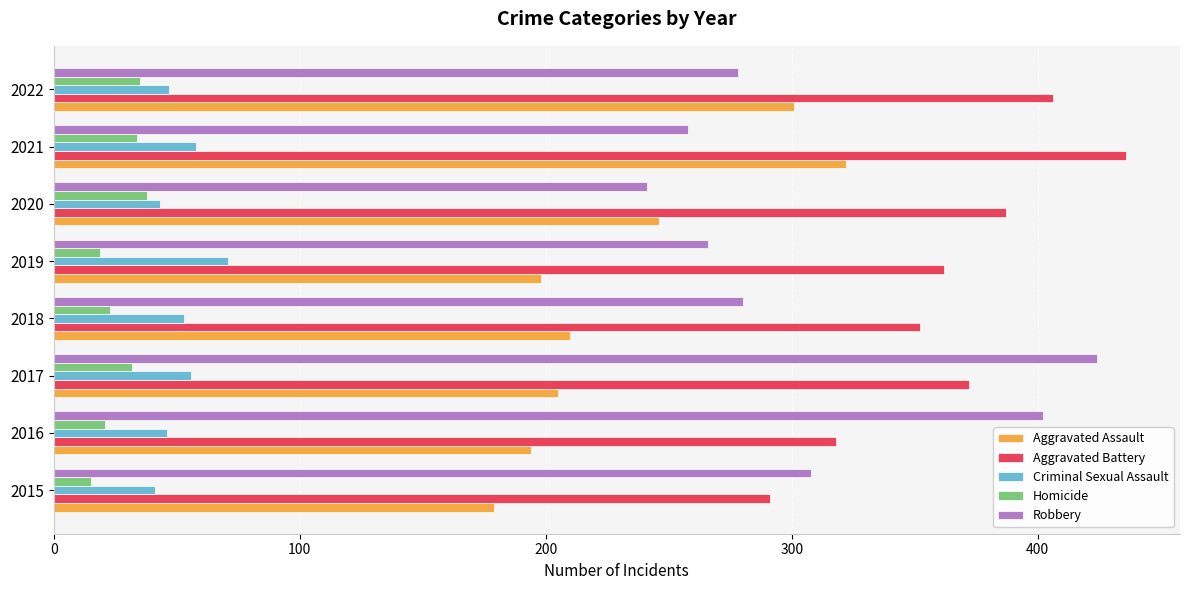

What is the average value of the Aggravated Assault series?

232